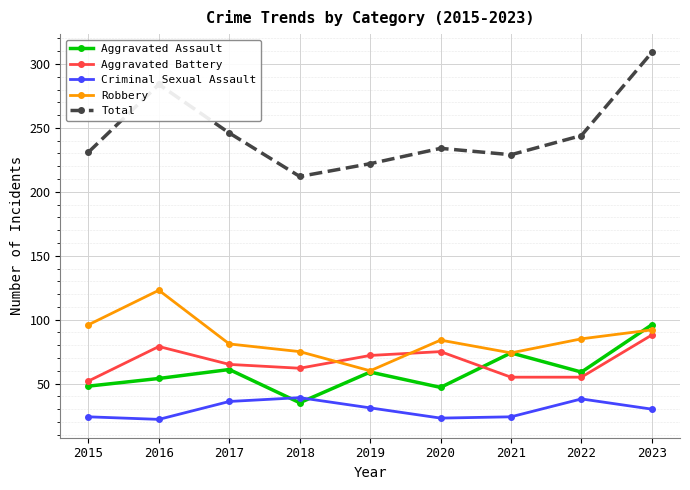

Read the Robbery value at 2022, to the nearest 5.

85